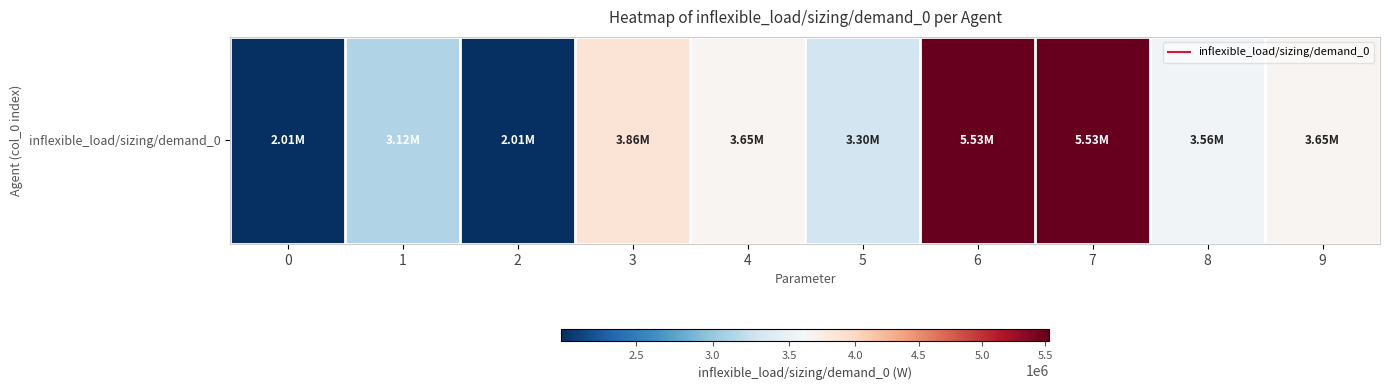

Is it true that the value at 6 is 3193780?

False